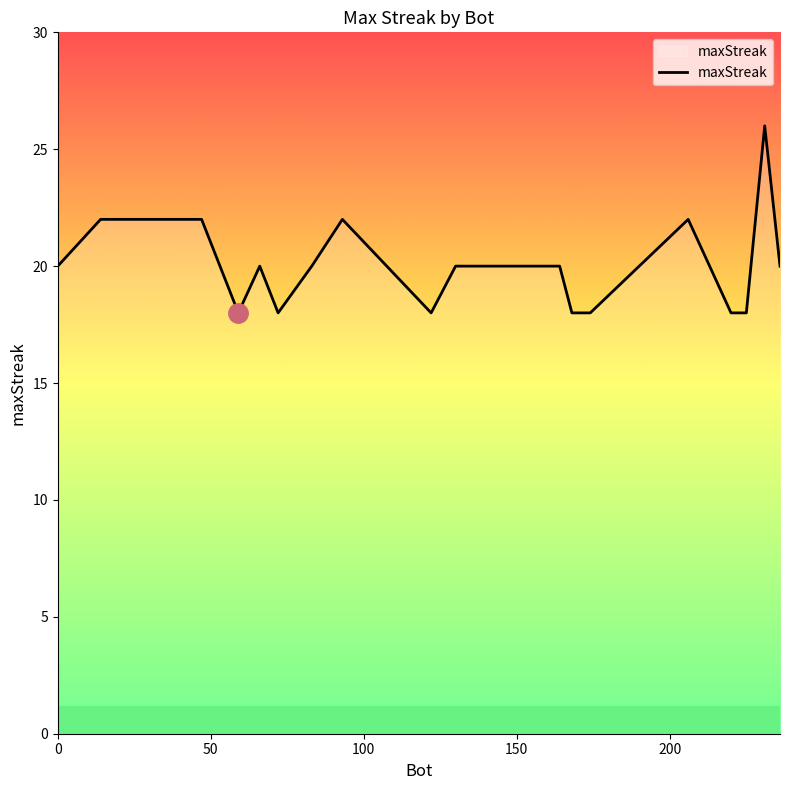

What is the minimum value shown in the chart?

18